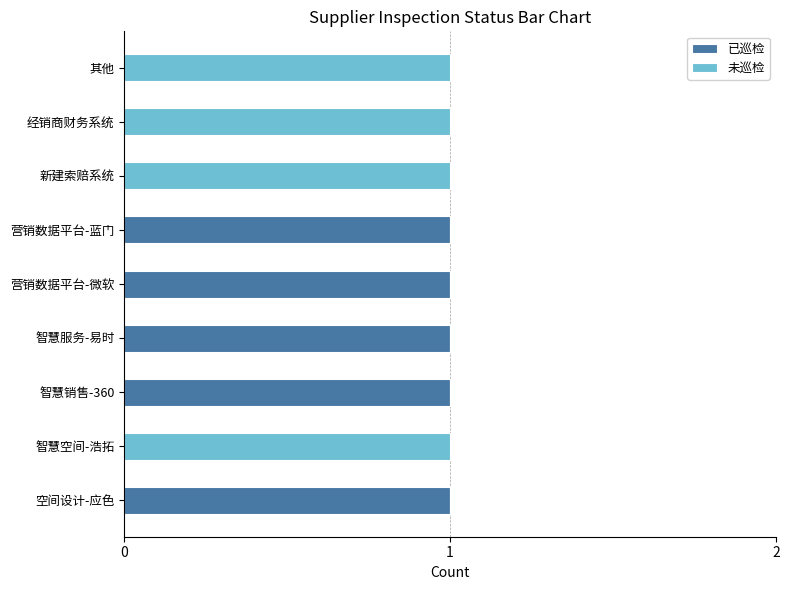

True or false: 已巡检 has a value of 2 at 智慧服务-易时.

False